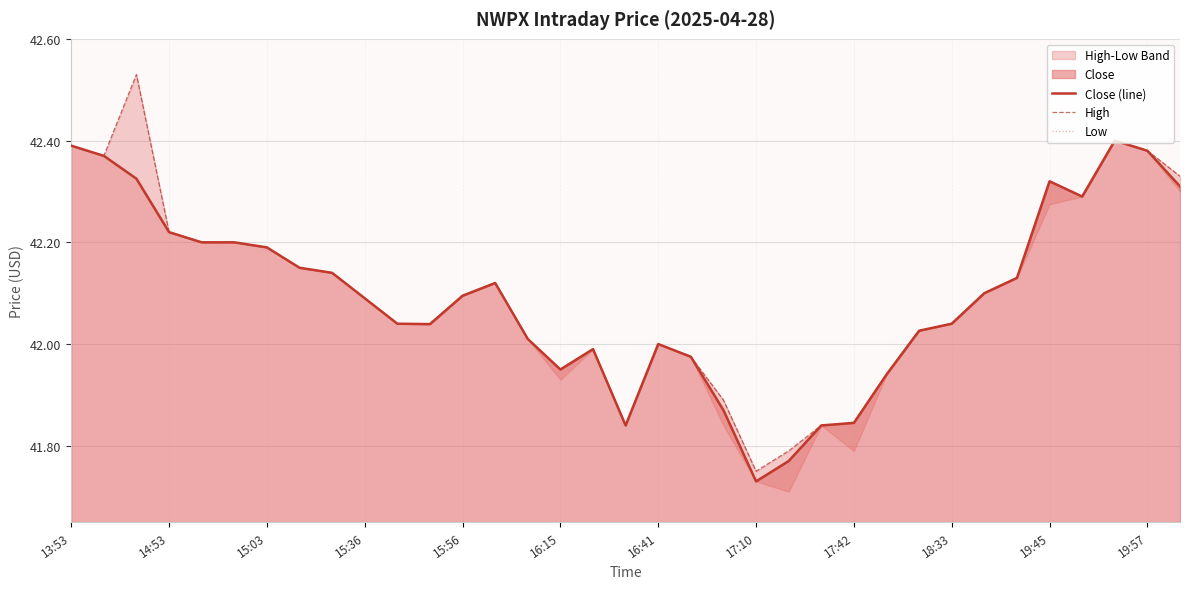

At which label does Close (line) reach its minimum?

17:10